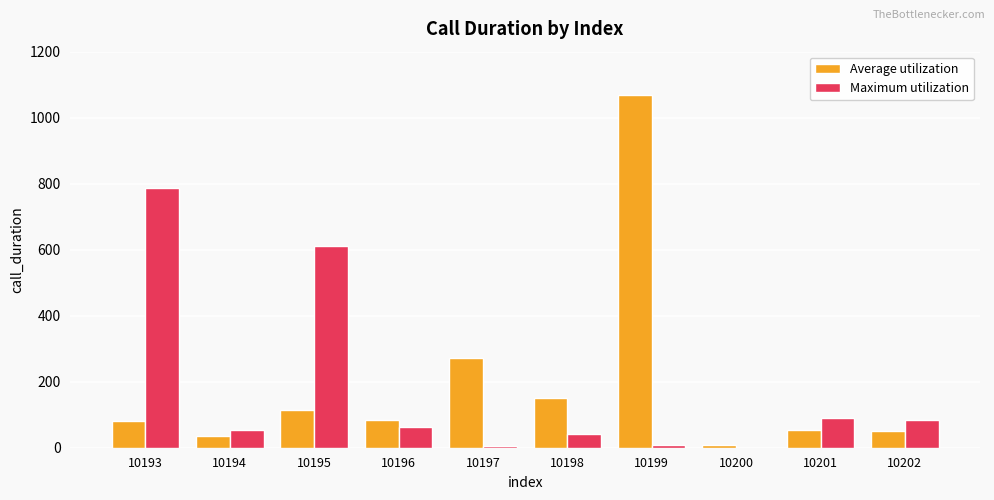

What is the average value of the Average utilization series?

192